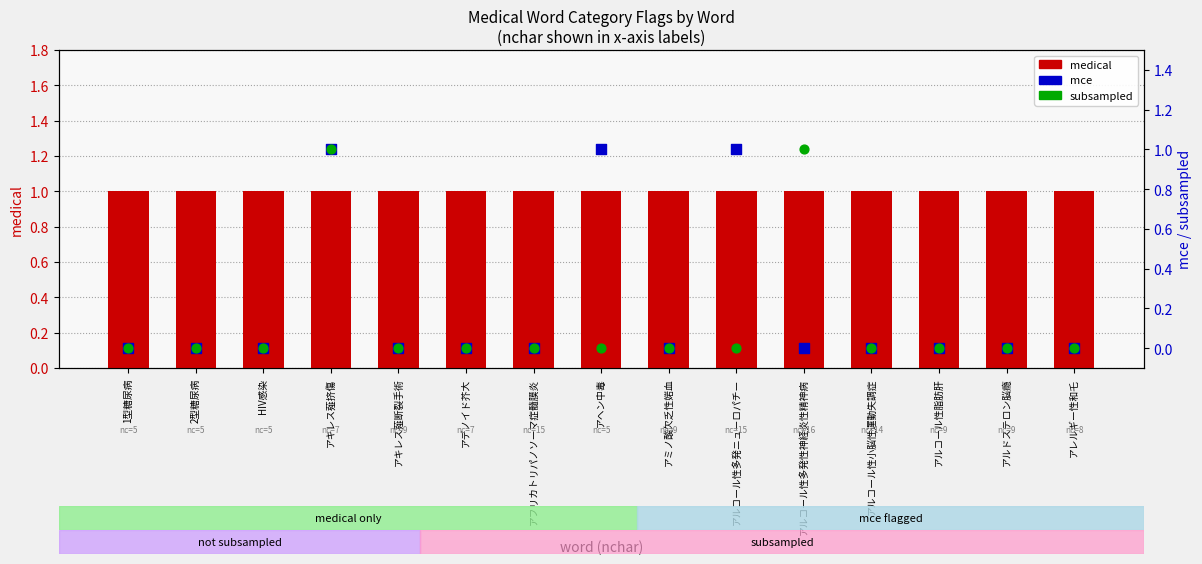

At how many categories does at least one series exceed 0?

15